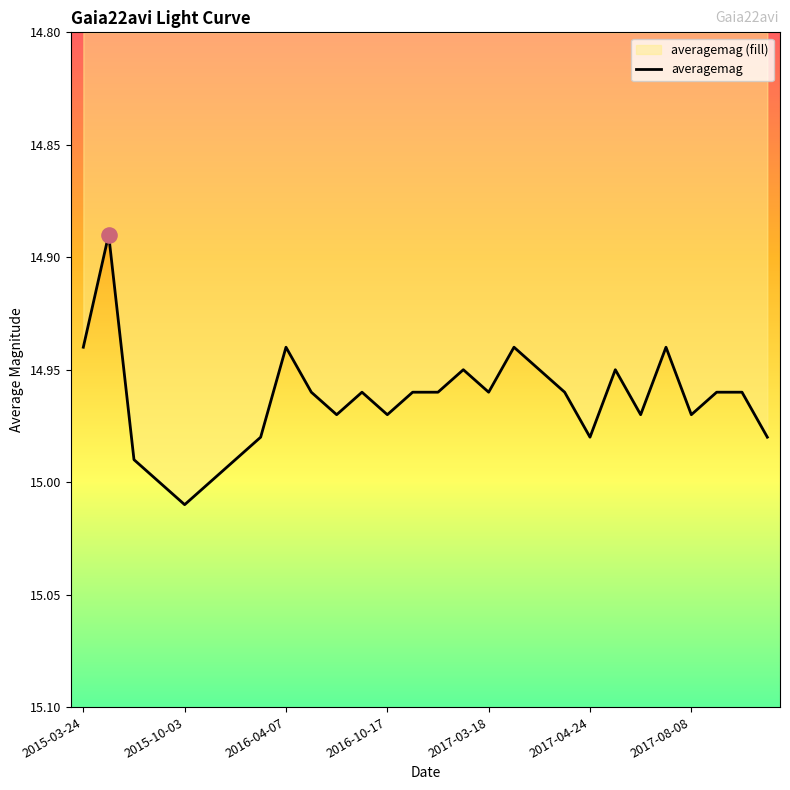

The value at 2016-04-07 is 25.0. True or false?

False